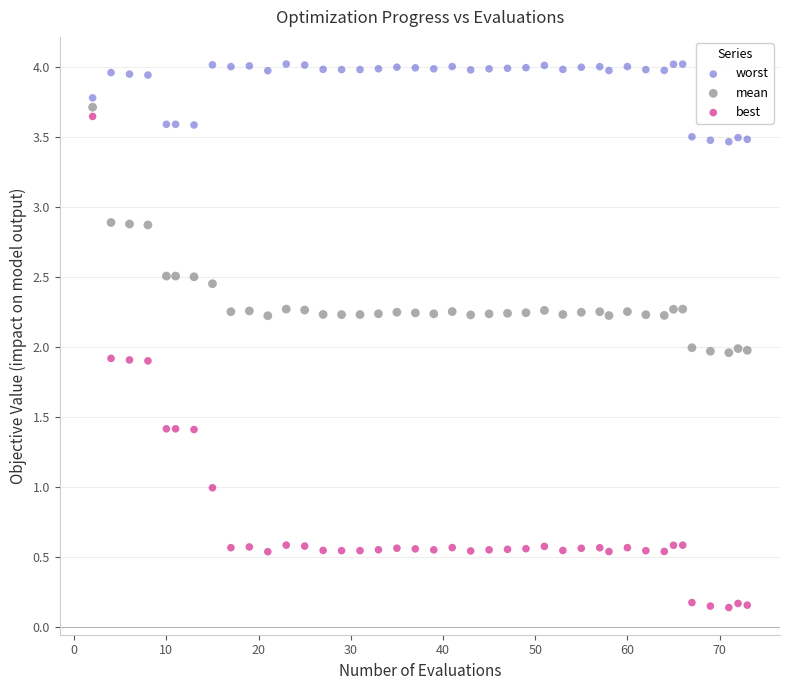

Across all data points, what is the range of X values (max minus min)?

71.0